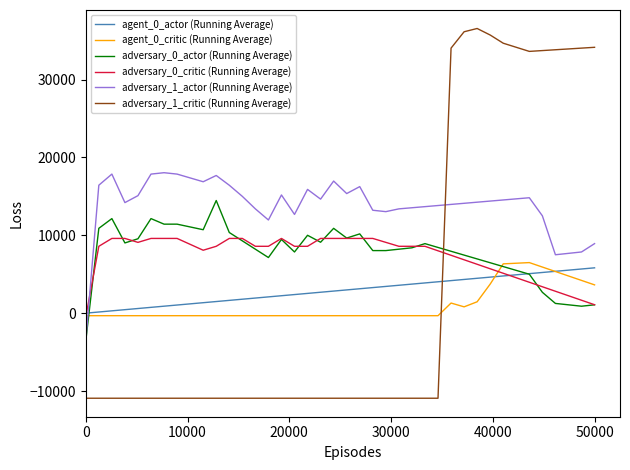

Which series ends up on top after the final intersection of adversary_0_actor (Running Average) and adversary_1_critic (Running Average)?

adversary_1_critic (Running Average)